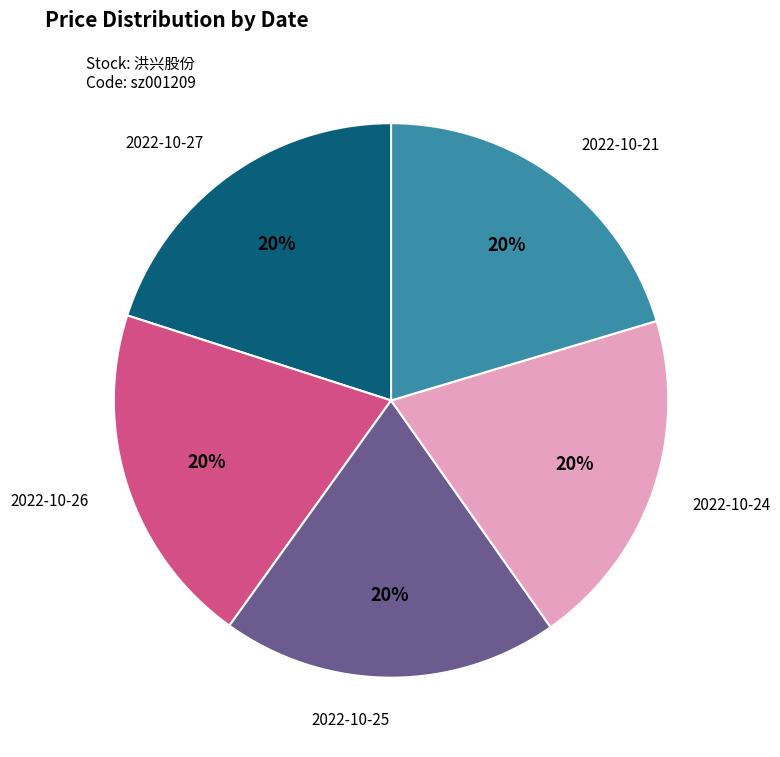

Does any single category account for the majority?

No